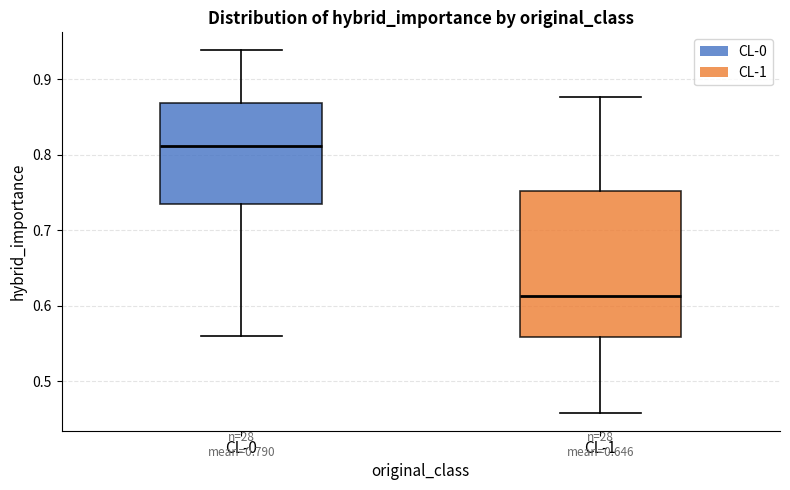

Reading left to right, transcribe this box plot: for each box, give where its median line is, the range the box spans, and where its two whiskers end, as read against the y-axis. The values are not printed on the chart, so give them approximately, as read against the axis.

CL-0: median 0.81, box 0.74 to 0.87, whiskers 0.56 to 0.94
CL-1: median 0.61, box 0.56 to 0.75, whiskers 0.46 to 0.88